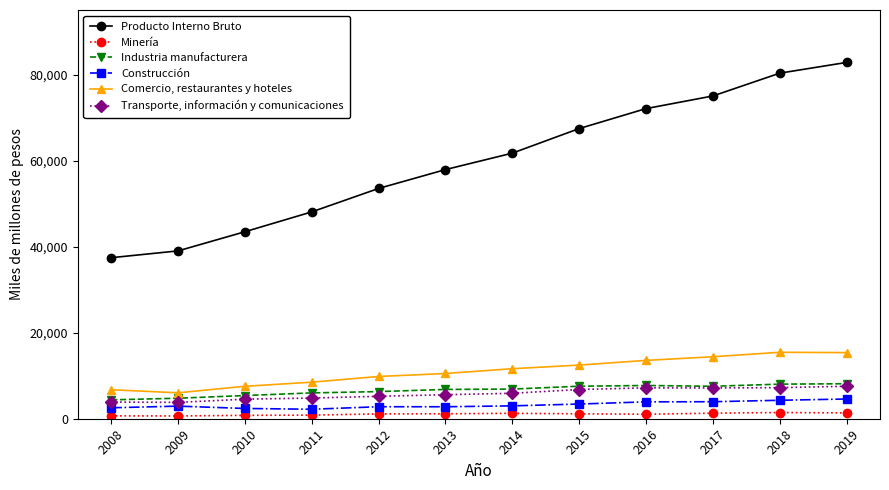

Which series has the largest range (max minus min)?

Producto Interno Bruto